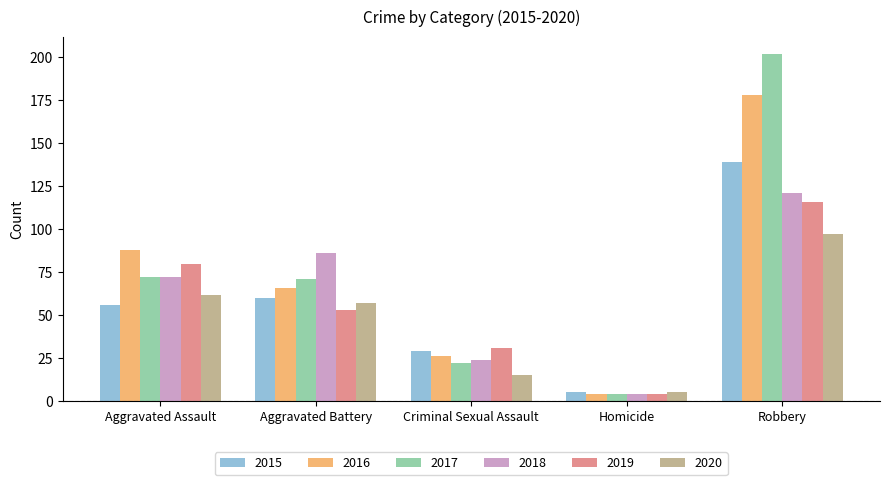

Reading left to right, transcribe all the data shown in this chart.

2015: 56	60	29	5	139
2016: 88	66	26	4	178
2017: 72	71	22	4	202
2018: 72	86	24	4	121
2019: 80	53	31	4	116
2020: 62	57	15	5	97